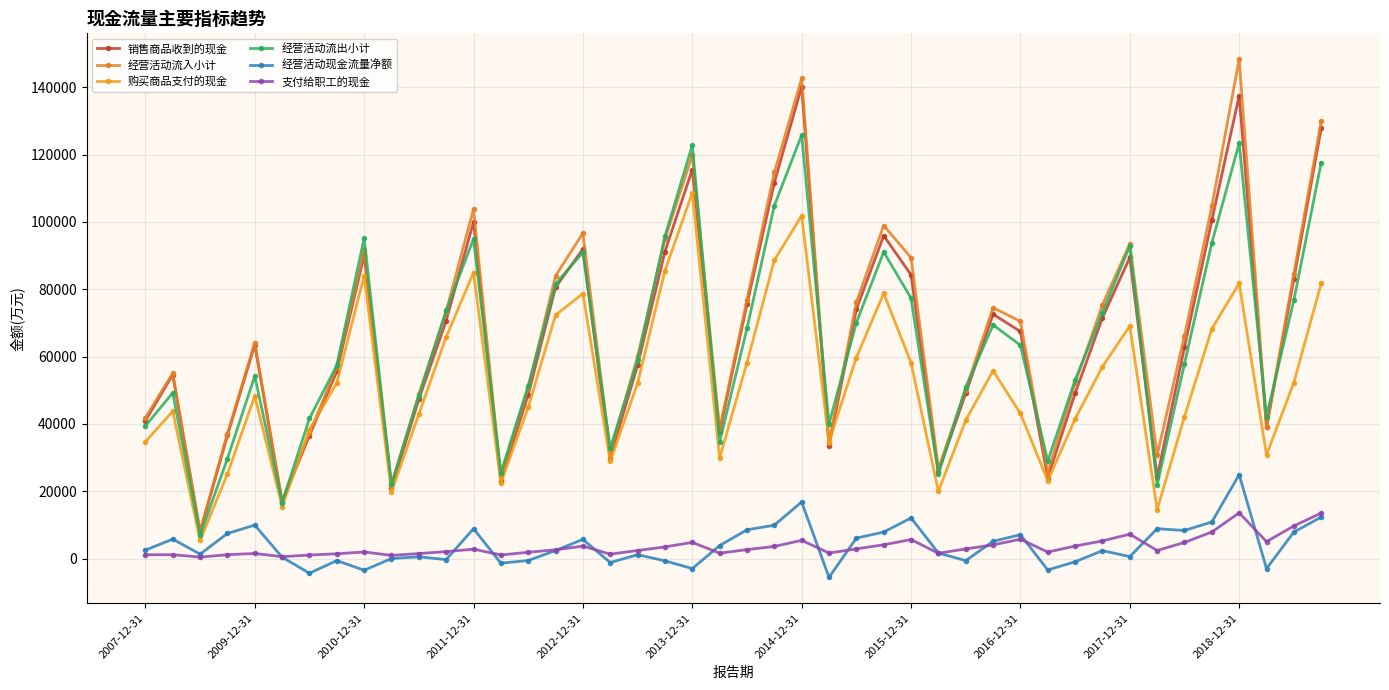

What are all the series names shown in the legend?

销售商品收到的现金, 经营活动流入小计, 购买商品支付的现金, 经营活动流出小计, 经营活动现金流量净额, 支付给职工的现金